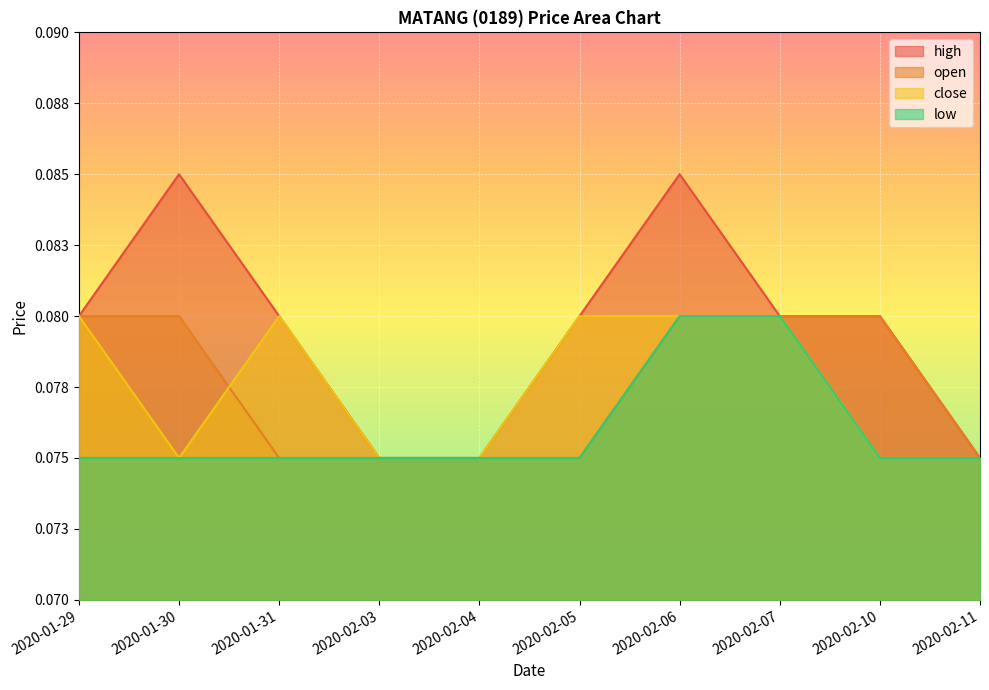

At how many categories does at least one series exceed 0?

10